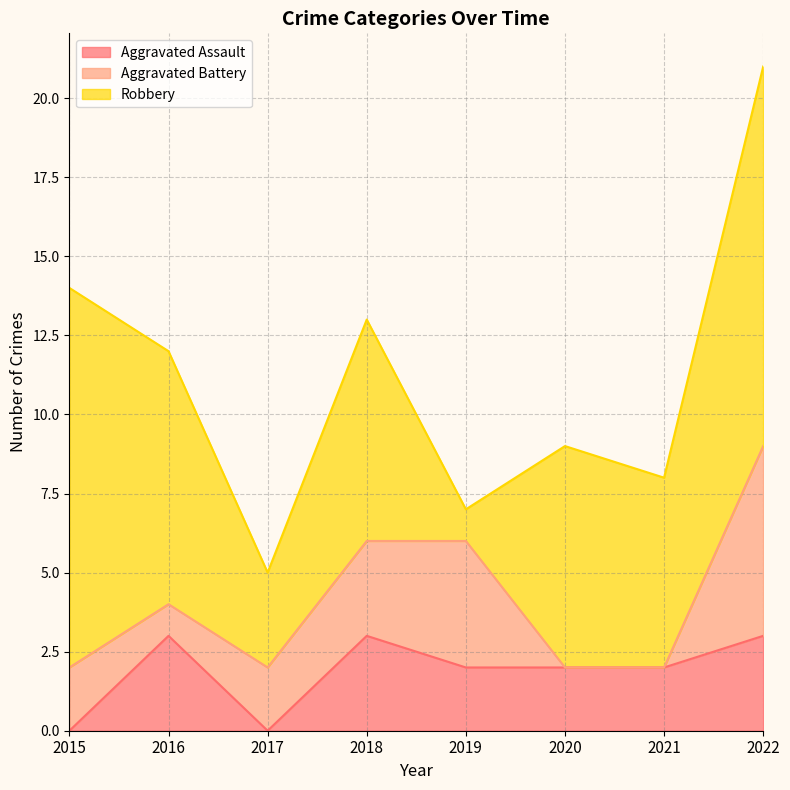

True or false: Aggravated Battery has a value of -3 at 2021.

False